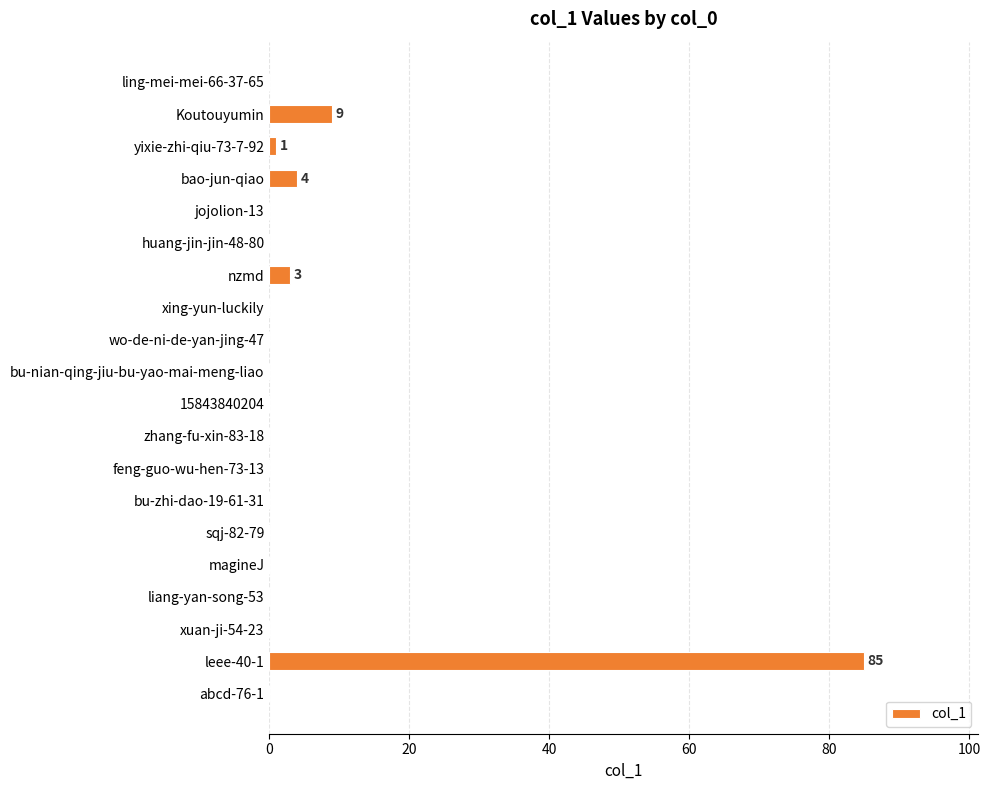

Are the bars horizontal?

Yes